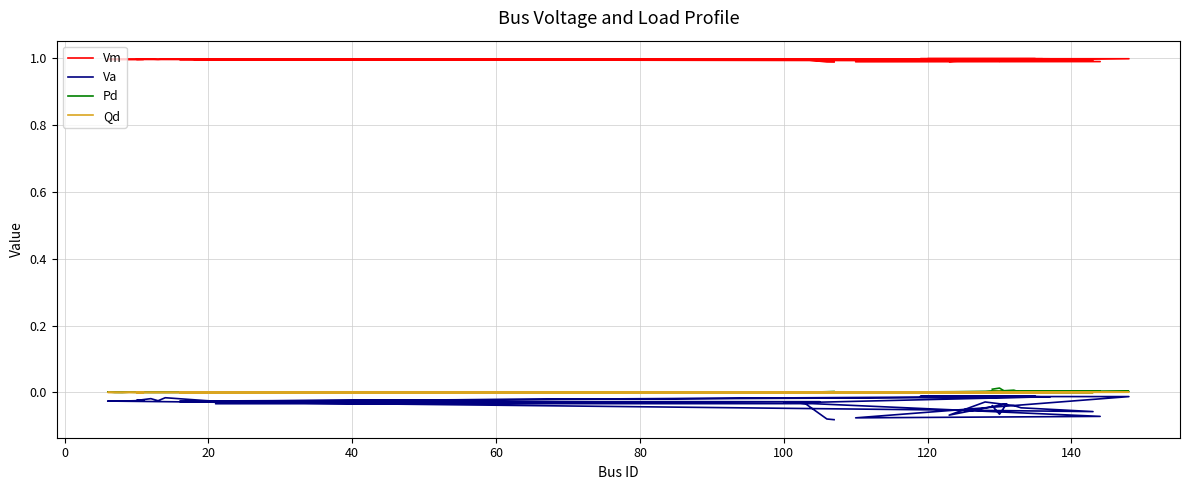

Which series has the largest total across all categories?

Vm